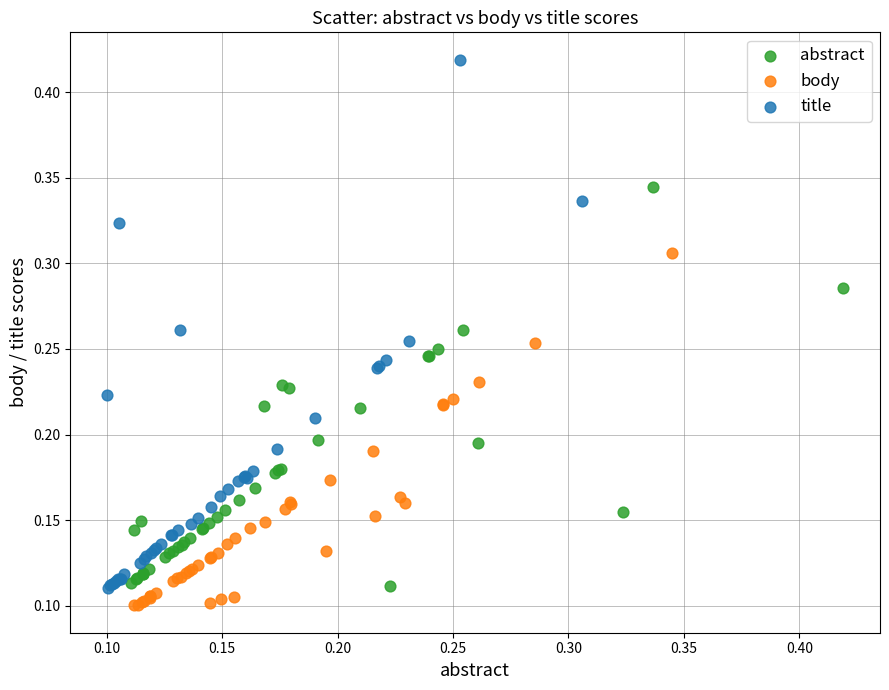

What are all the series names shown in the legend?

abstract, body, title